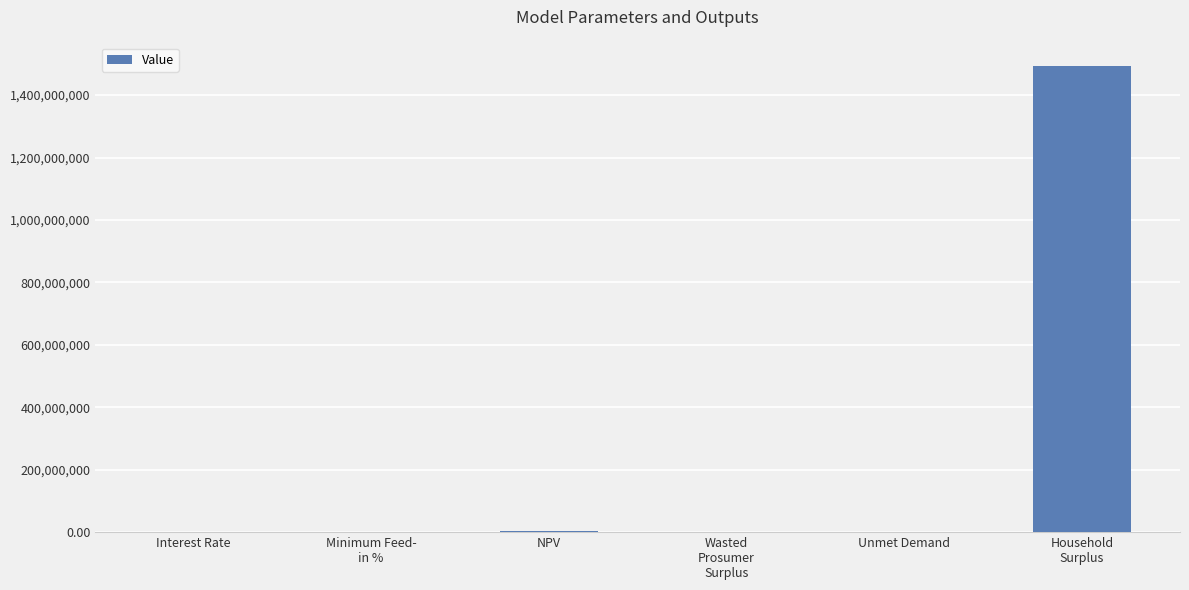

Count the number of data series in this chart.

1